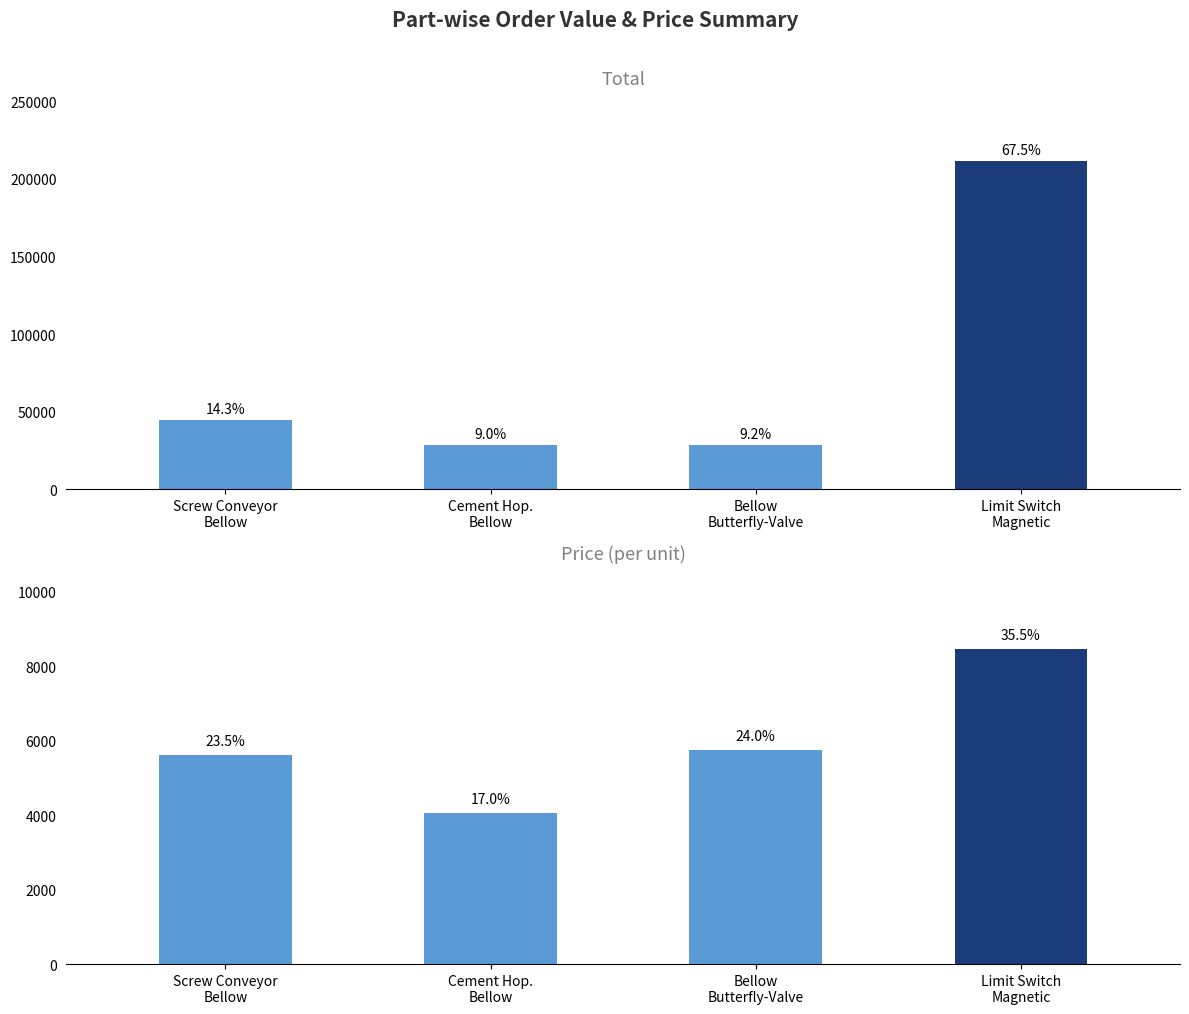

Which series has the largest range (max minus min)?

Total